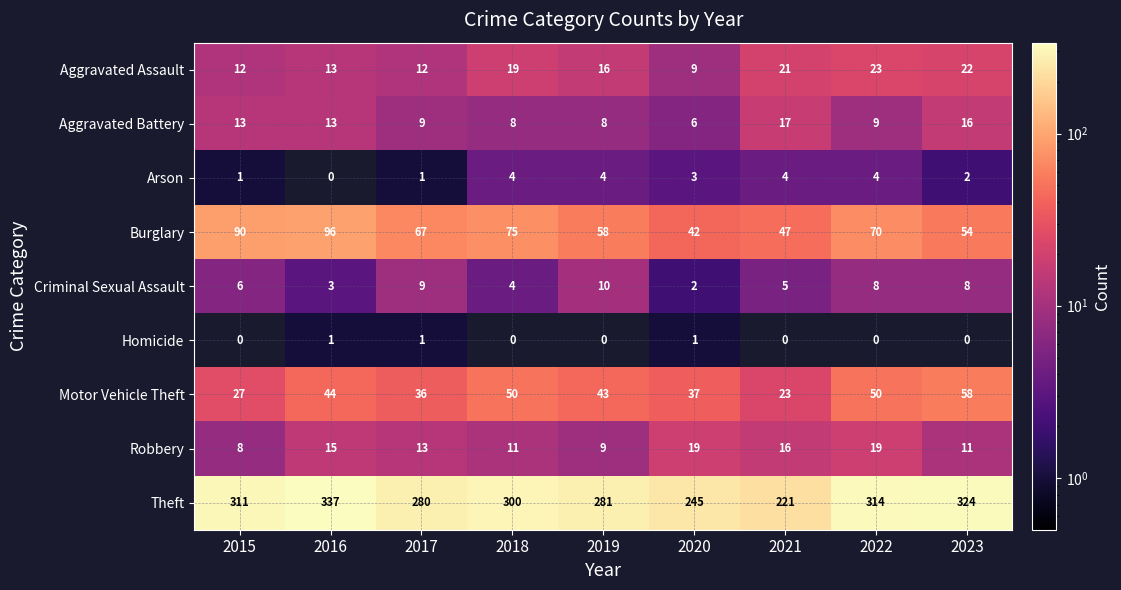

Is it true that Burglary equals 48 at 2015?

False